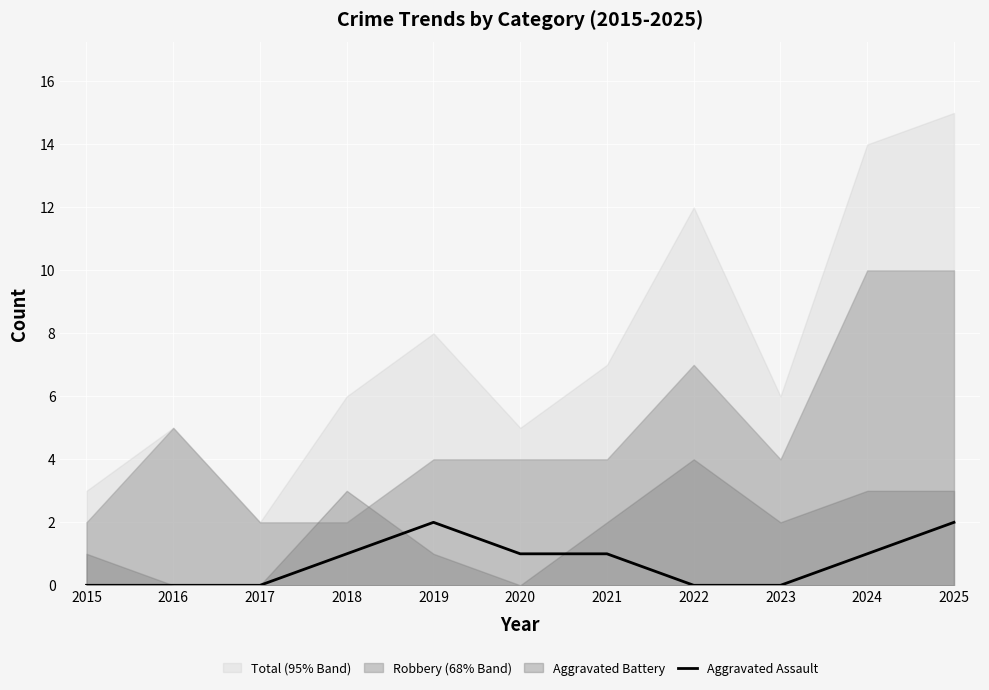

What is the change in value from 2015 to 2018?

+1